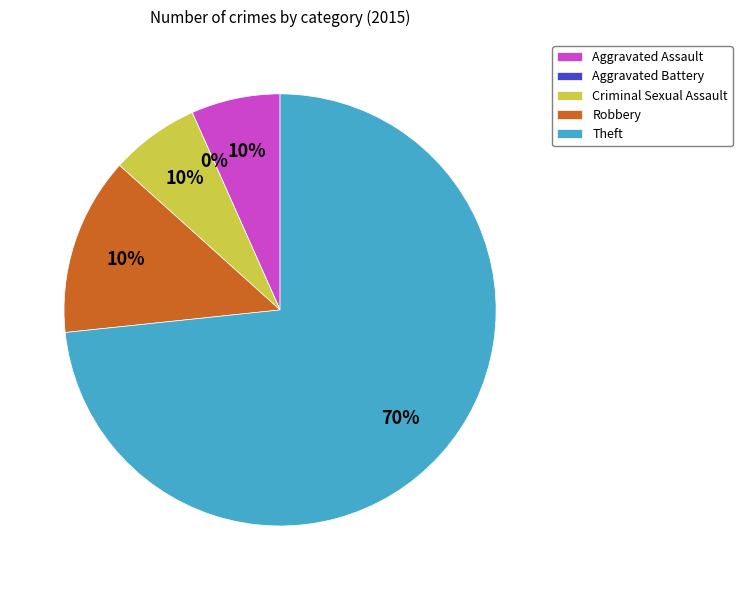

True or false: Theft accounts for 73% of the total.

True